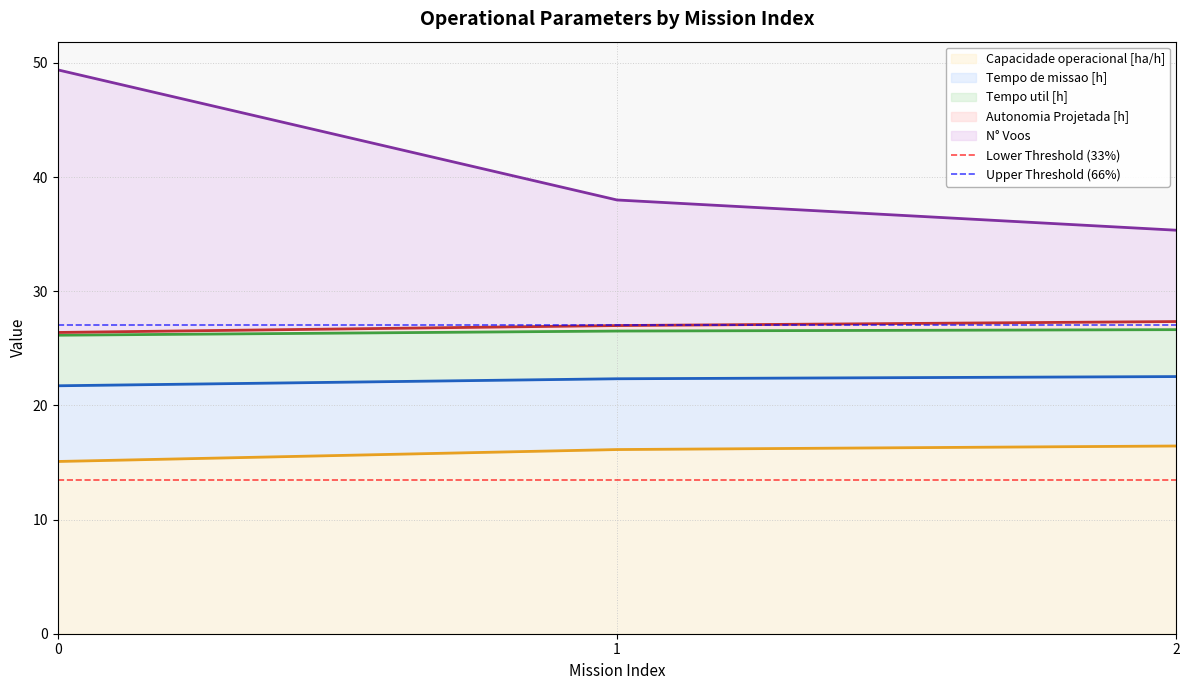

What is the sum of the Lower Threshold (33%) values at 1 and 0?

27.0